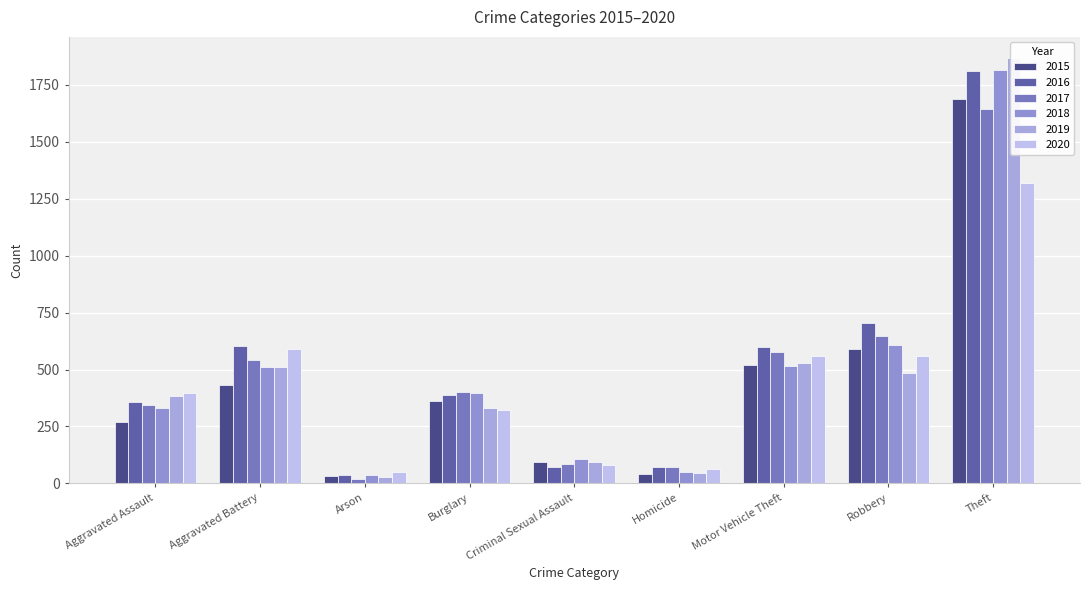

At which category does the chart reach its minimum across all series?

Arson